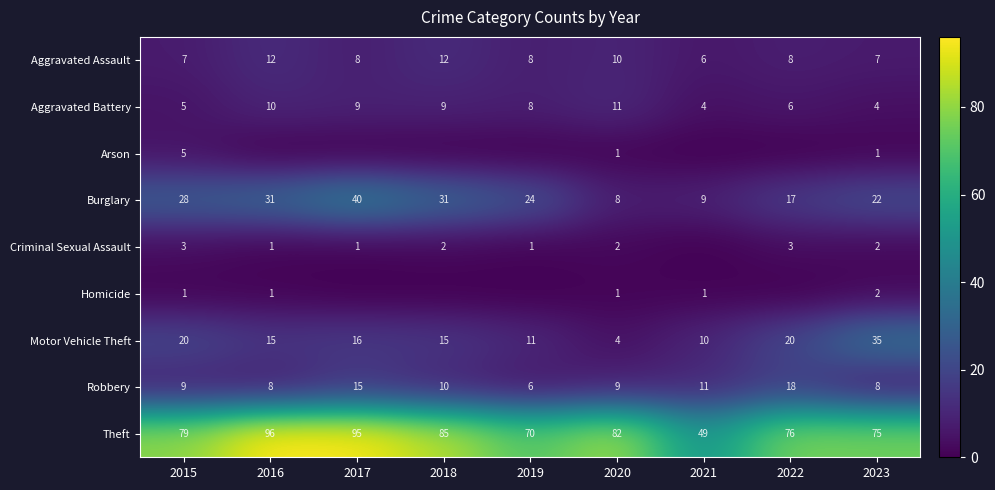

At which category is the sum across all series the highest?

2017